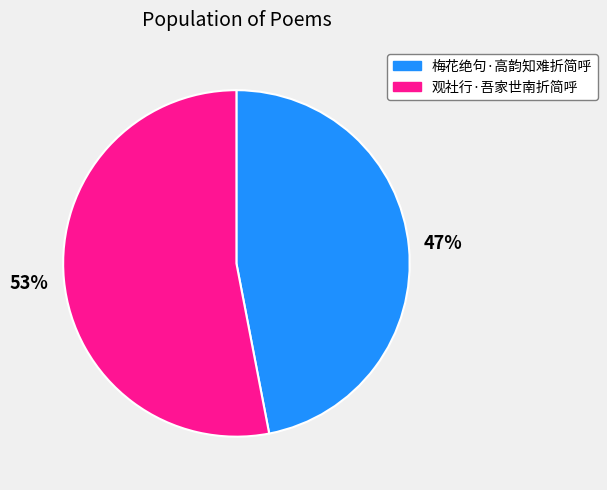

Is the sum of 梅花绝句·高韵知难折简呼 and 观社行·吾家世南折简呼 greater than half?

Yes